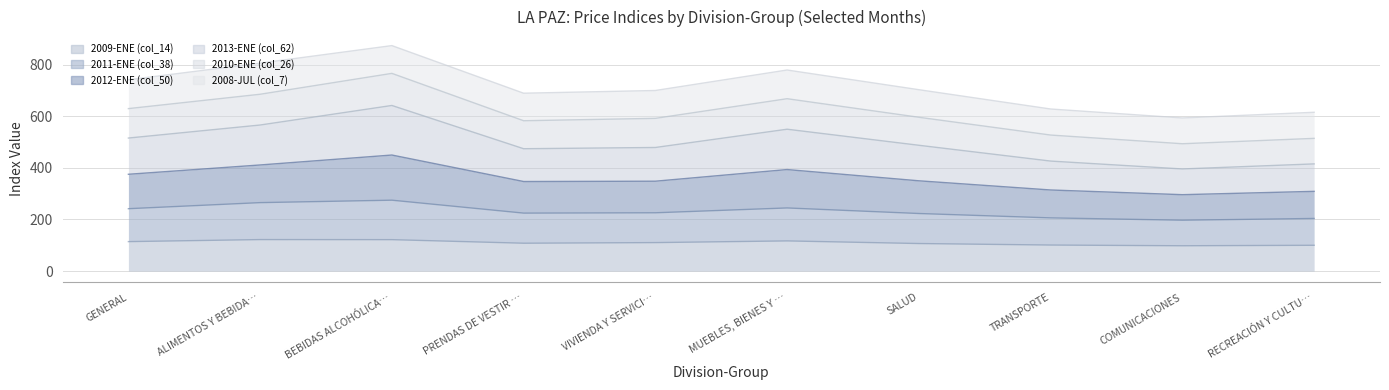

The 2013-ENE (col_62) series shows 786.5 at RECREACIÓN Y CULTU…. True or false?

False